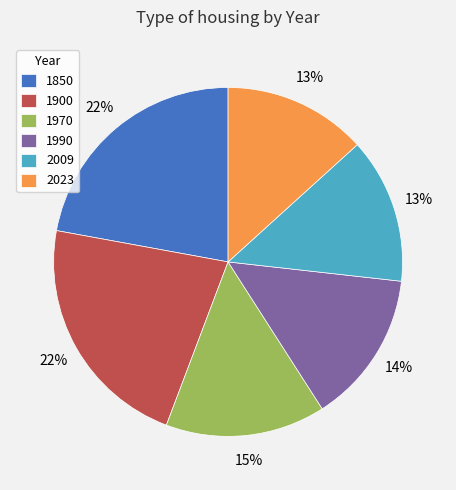

To the nearest percent, what percentage of the pie is 1850?

22%